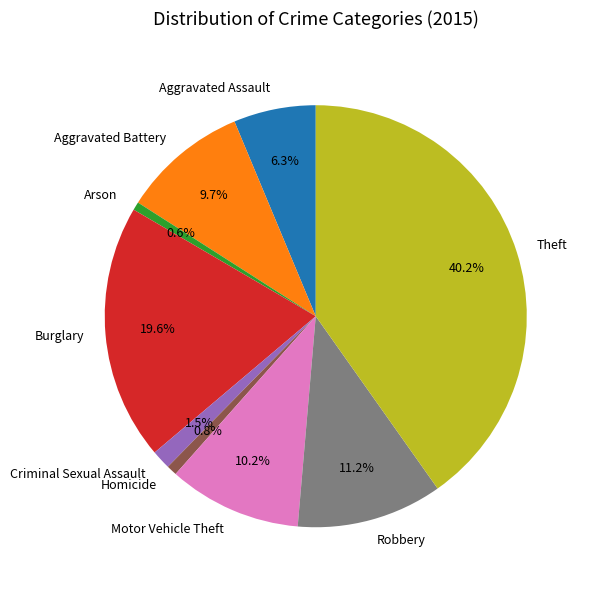

Which slice is the largest?

Theft